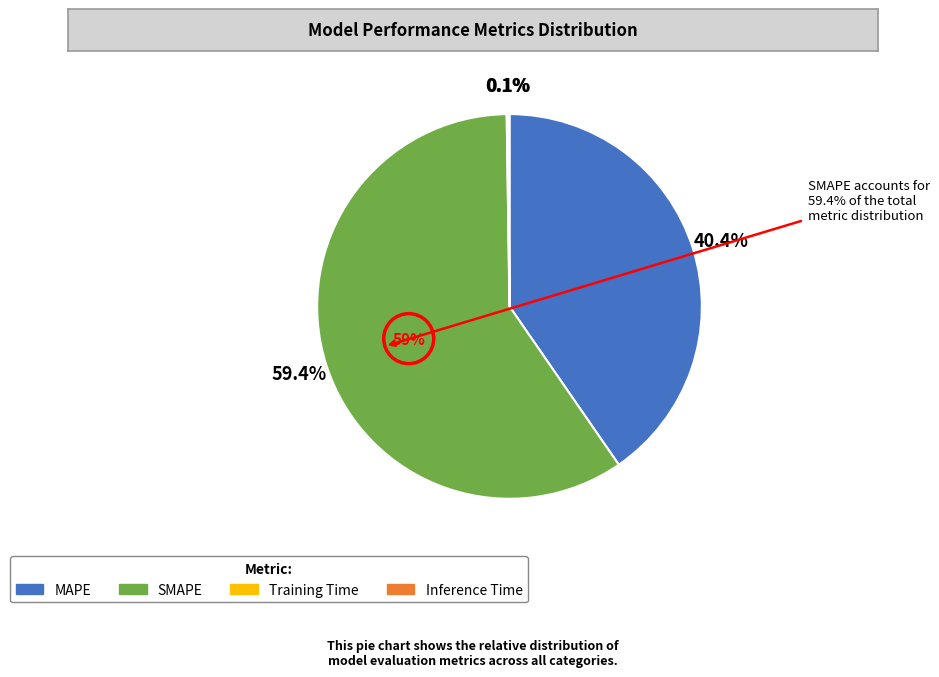

To the nearest percent, what portion does MAPE represent?

40%